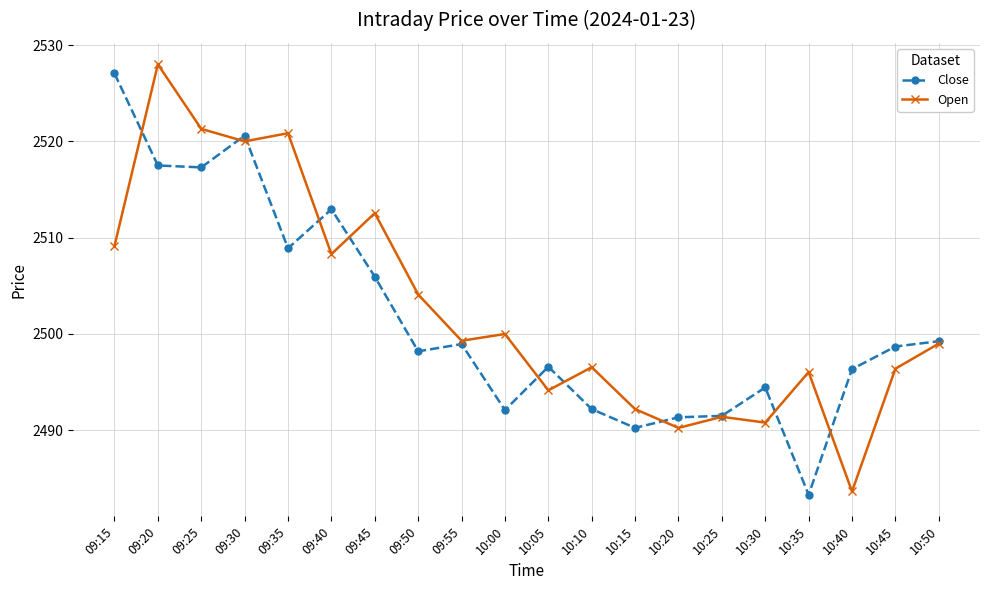

Which series changed the most between 09:15 and 10:20?

Close